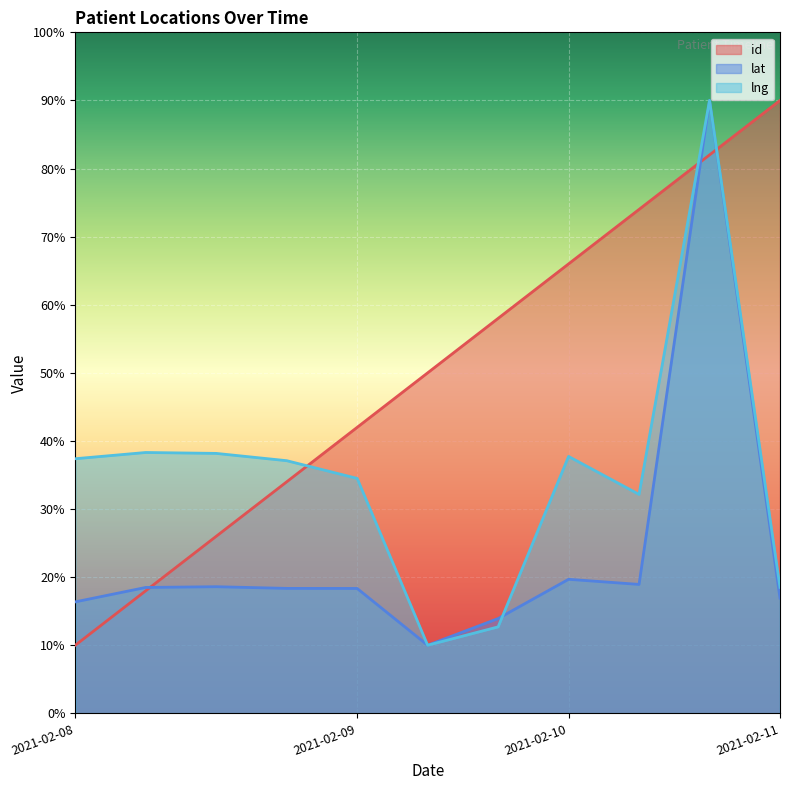

How many lines are shown in the chart?

3